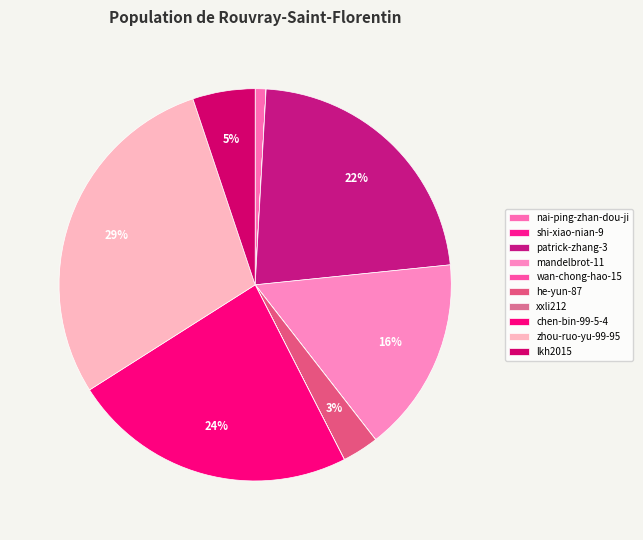

Does xxli212 represent more than half of the total?

No